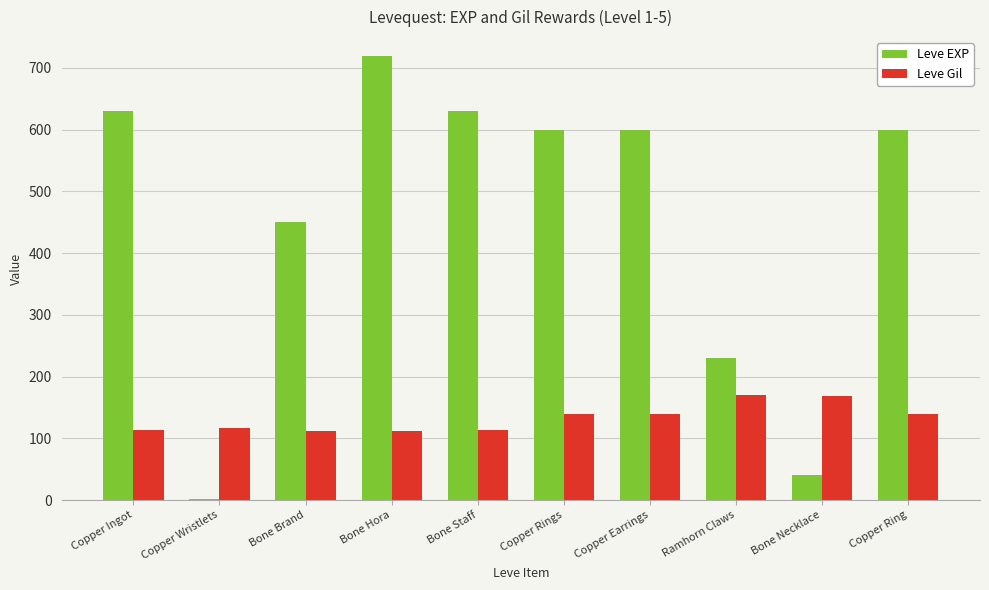

The Leve Gil series shows 112 at Bone Brand. True or false?

True